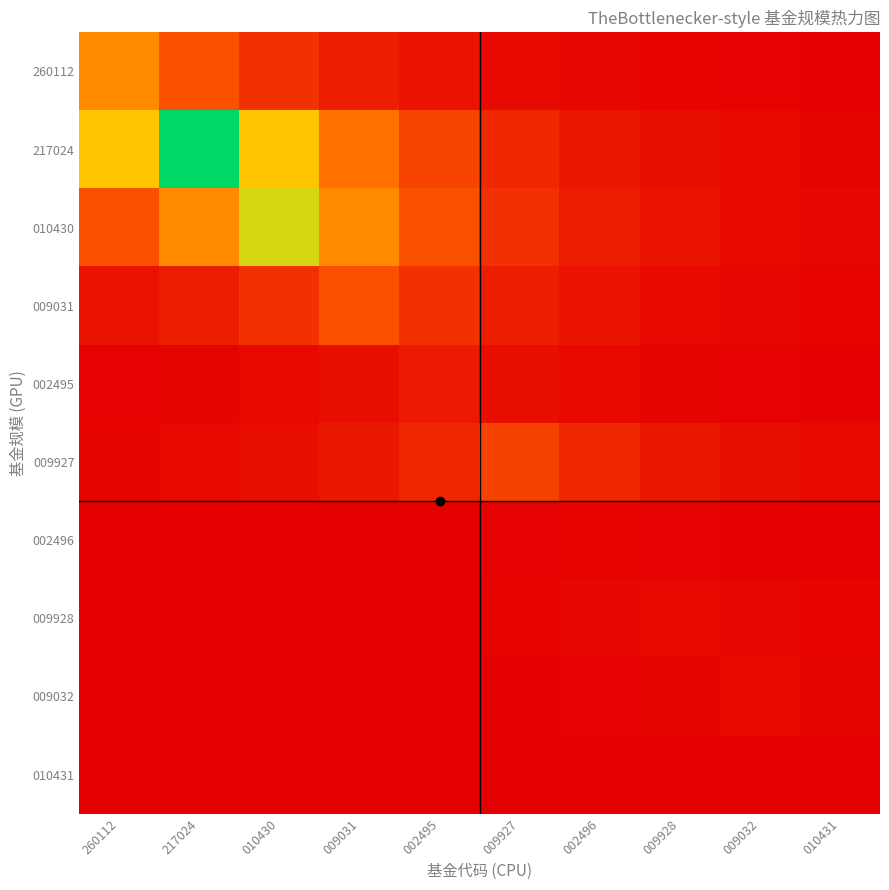

Reading left to right, list all the values displayed in this chart.

260112: 260112=10.8	217024=6.6	010430=4.0	009031=2.4	002495=1.5	009927=0.9	002496=0.5	009928=0.3	009032=0.2	010431=0.1
217024: 260112=14.9	217024=24.5	010430=14.9	009031=9.0	002495=5.5	009927=3.3	002496=2.0	009928=1.2	009032=0.7	010431=0.4
010430: 260112=6.5	217024=10.7	010430=17.7	009031=10.7	002495=6.5	009927=3.9	002496=2.4	009928=1.5	009032=0.9	010431=0.5
009031: 260112=1.5	217024=2.4	010430=4.0	009031=6.5	002495=4.0	009927=2.4	002496=1.5	009928=0.9	009032=0.5	010431=0.3
002495: 260112=0.3	217024=0.5	010430=0.8	009031=1.3	002495=2.1	009927=1.3	002496=0.8	009928=0.5	009032=0.3	010431=0.2
009927: 260112=0.4	217024=0.7	010430=1.2	009031=1.9	002495=3.2	009927=5.3	002496=3.2	009928=1.9	009032=1.2	010431=0.7
002496: 260112=0.0	217024=0.0	010430=0.1	009031=0.1	002495=0.1	009927=0.2	002496=0.4	009928=0.2	009032=0.1	010431=0.1
009928: 260112=0.0	217024=0.0	010430=0.1	009031=0.1	002495=0.2	009927=0.3	002496=0.5	009928=0.8	009032=0.5	010431=0.3
009032: 260112=0.0	217024=0.0	010430=0.0	009031=0.1	002495=0.1	009927=0.2	002496=0.3	009928=0.5	009032=0.8	010431=0.5
010431: 260112=0.0	217024=0.0	010430=0.0	009031=0.0	002495=0.0	009927=0.0	002496=0.0	009928=0.1	009032=0.1	010431=0.2